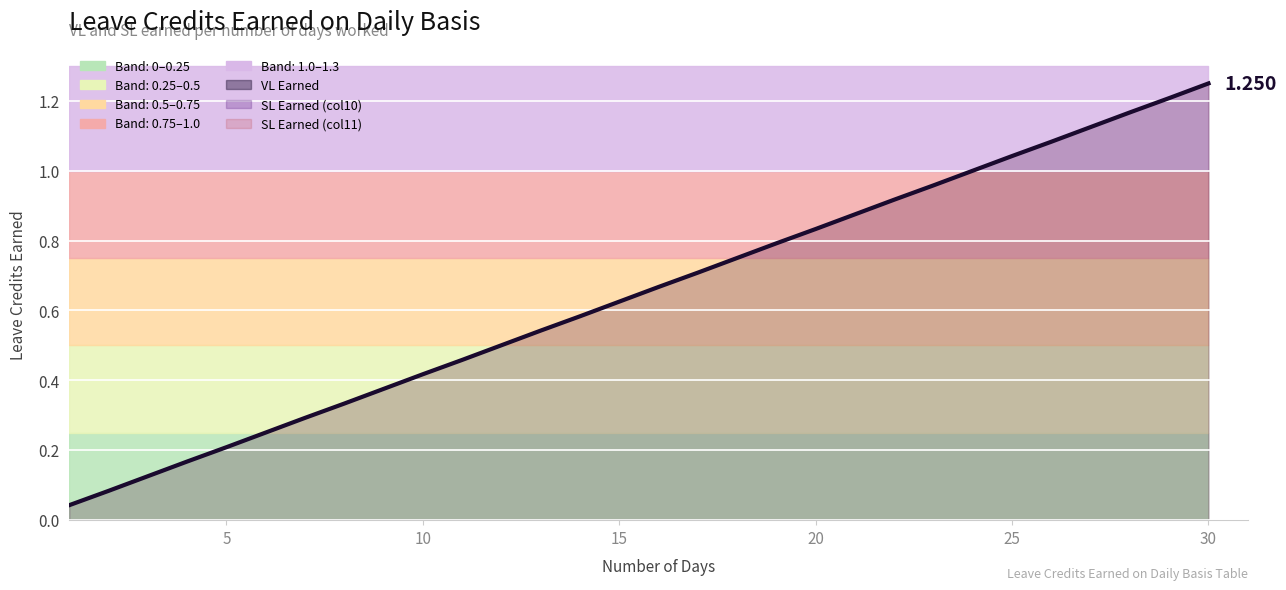

What is the value of the SL Earned (col11) point at the 10th from the left?

0.4